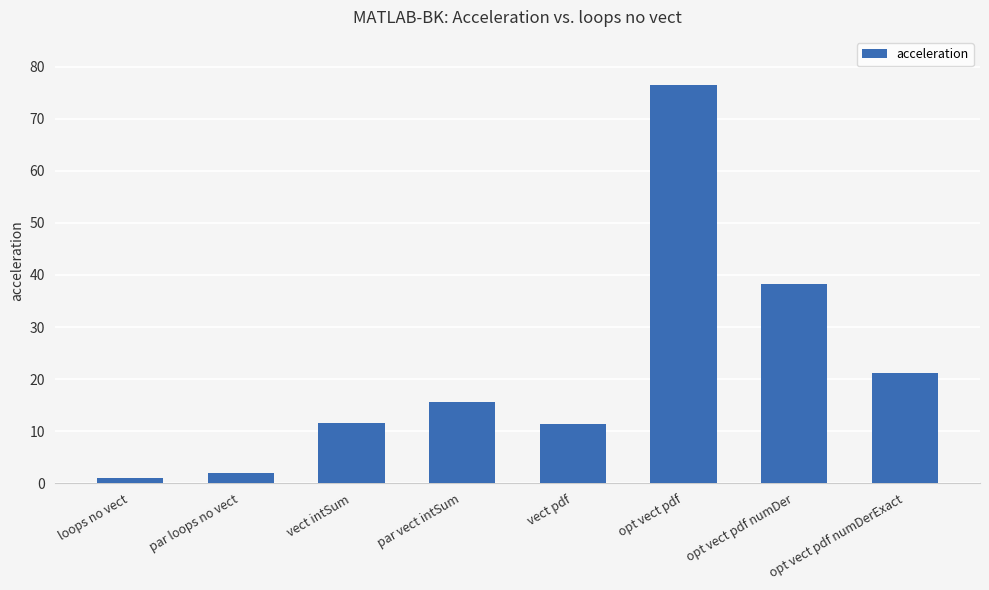

Are the bars horizontal?

No